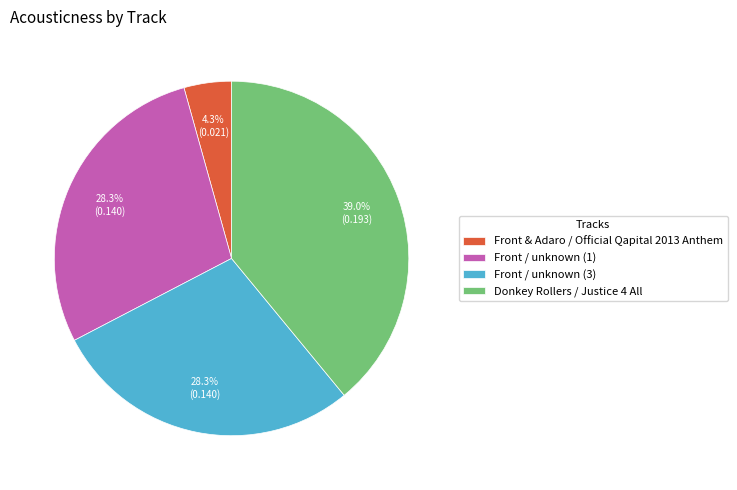

How many segments does this pie chart have?

4